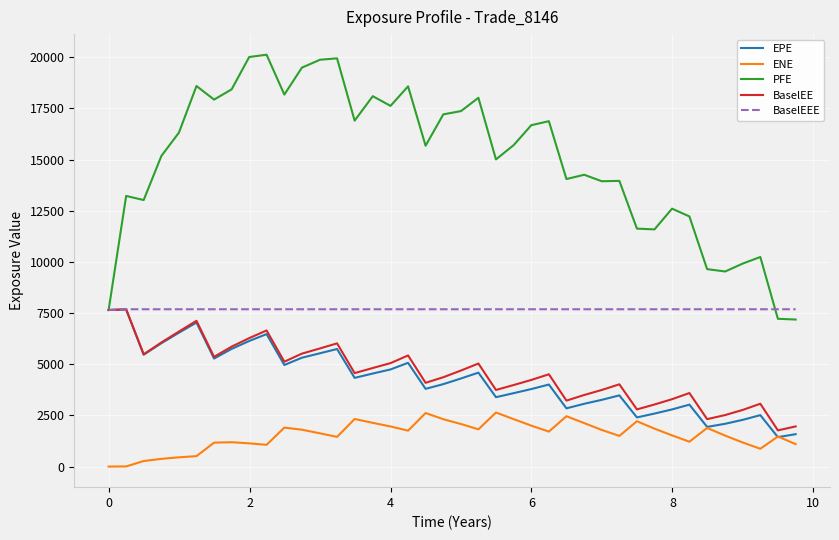

Which series has the largest range (max minus min)?

PFE